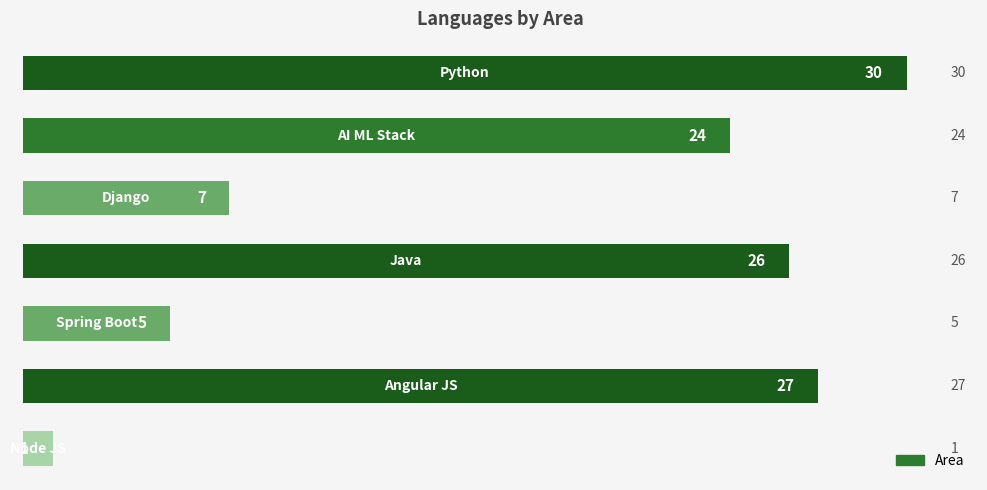

What is the sum of all values?

120